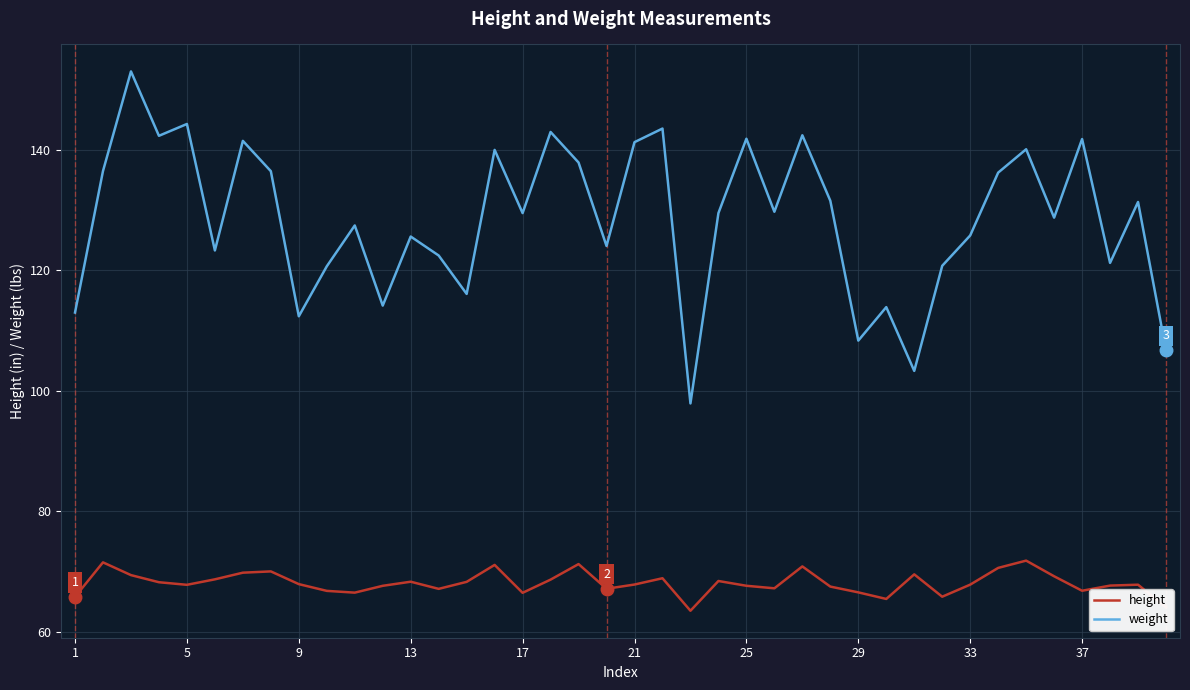

What is the difference between the maximum and minimum values in the height series?

8.3